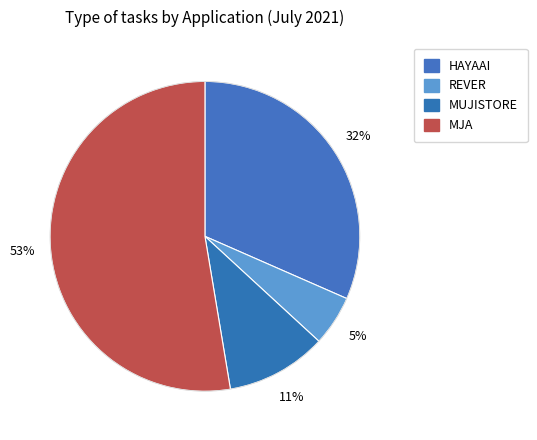

Count the number of slices in the pie.

4